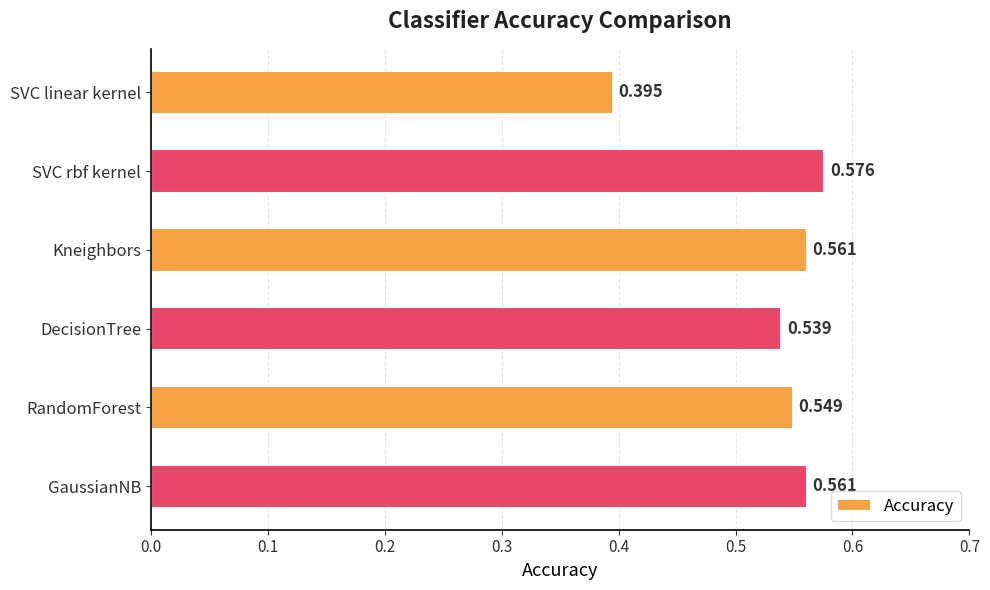

Where is the data nearest to the value 0?

SVC linear kernel